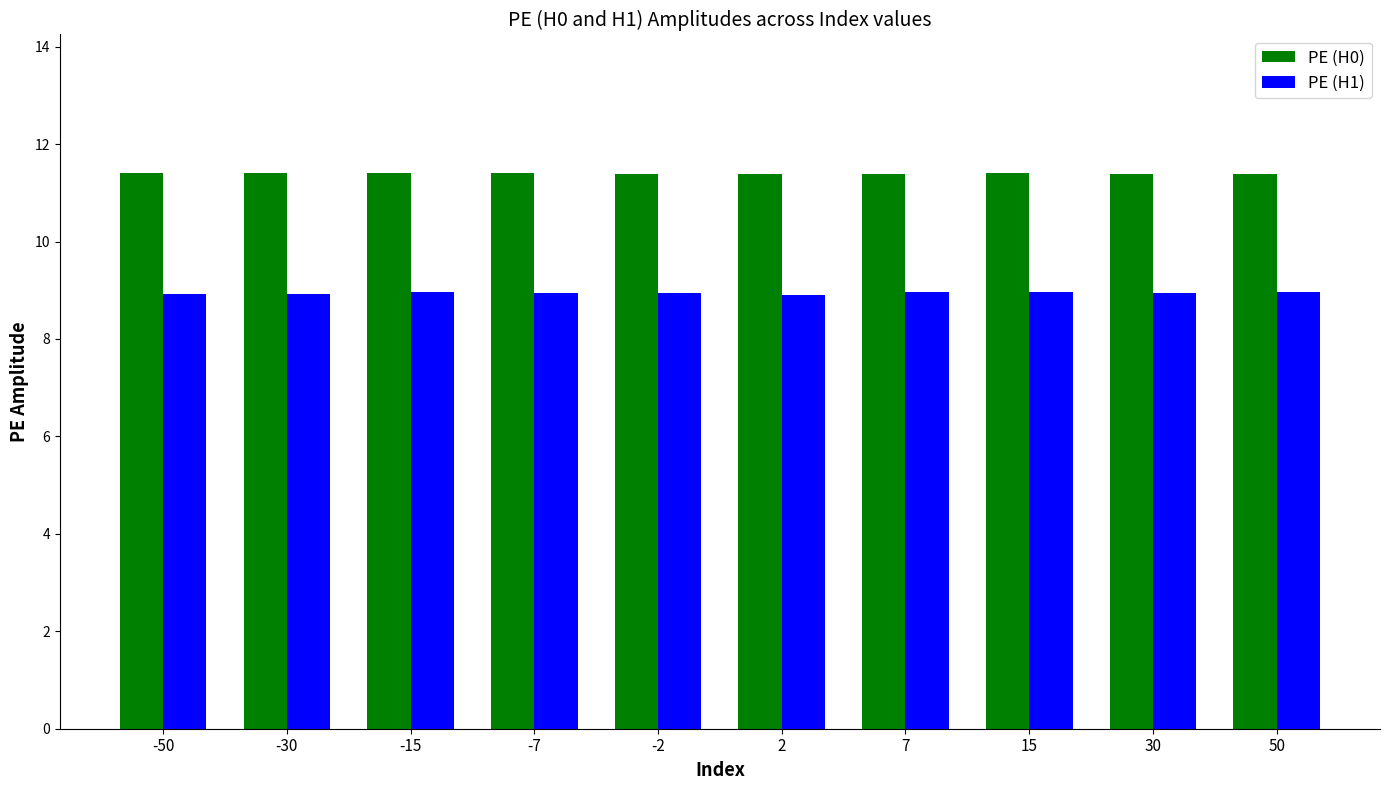

What is the total value across all series at 30?

20.3